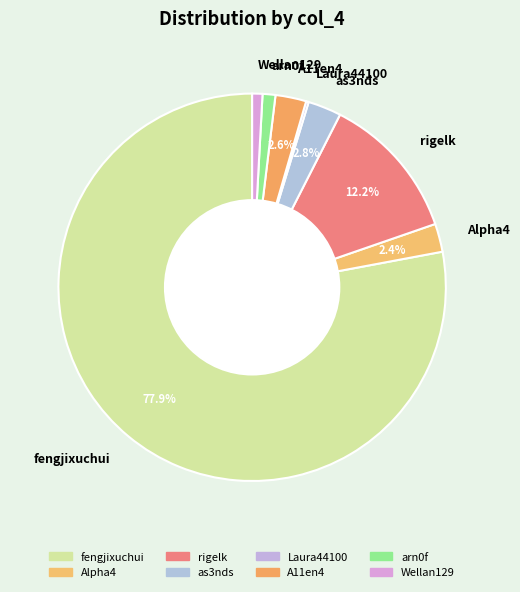

Do Wellan129 and as3nds together represent more than half of the pie?

No